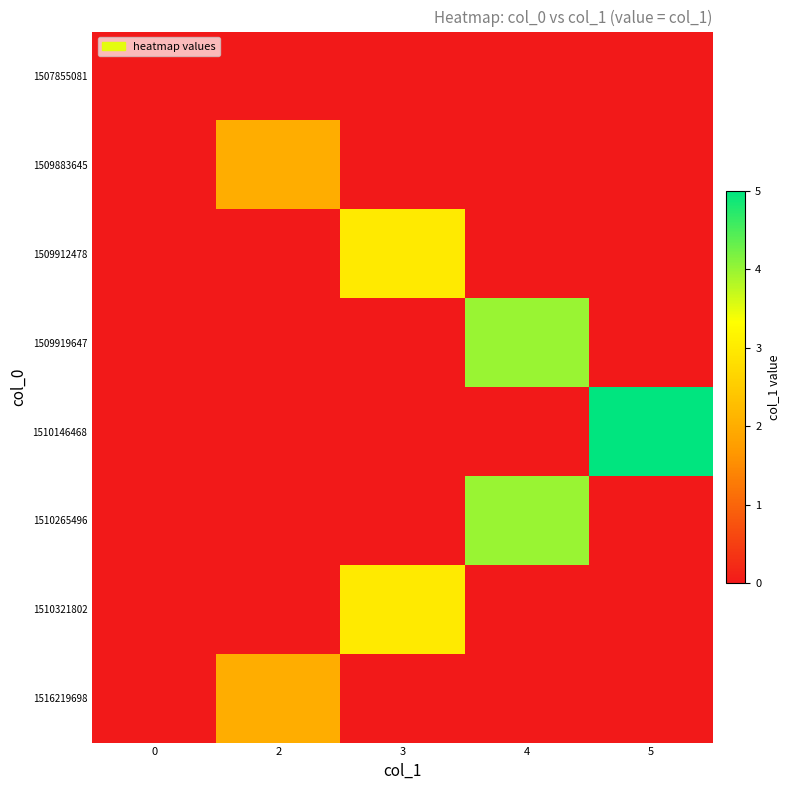

Reading right to left, transcribe all the data shown in this chart.

1507855081: 5=0	4=0	3=0	2=0	0=0
1509883645: 5=0	4=0	3=0	2=2	0=0
1509912478: 5=0	4=0	3=3	2=0	0=0
1509919647: 5=0	4=4	3=0	2=0	0=0
1510146468: 5=5	4=0	3=0	2=0	0=0
1510265496: 5=0	4=4	3=0	2=0	0=0
1510321802: 5=0	4=0	3=3	2=0	0=0
1516219698: 5=0	4=0	3=0	2=2	0=0